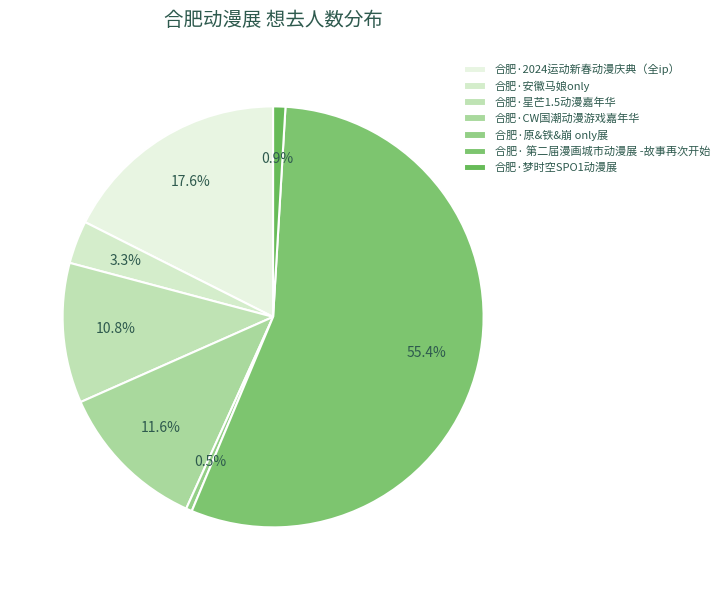

To the nearest percent, what is the difference between the largest and smallest slice percentages?

55%